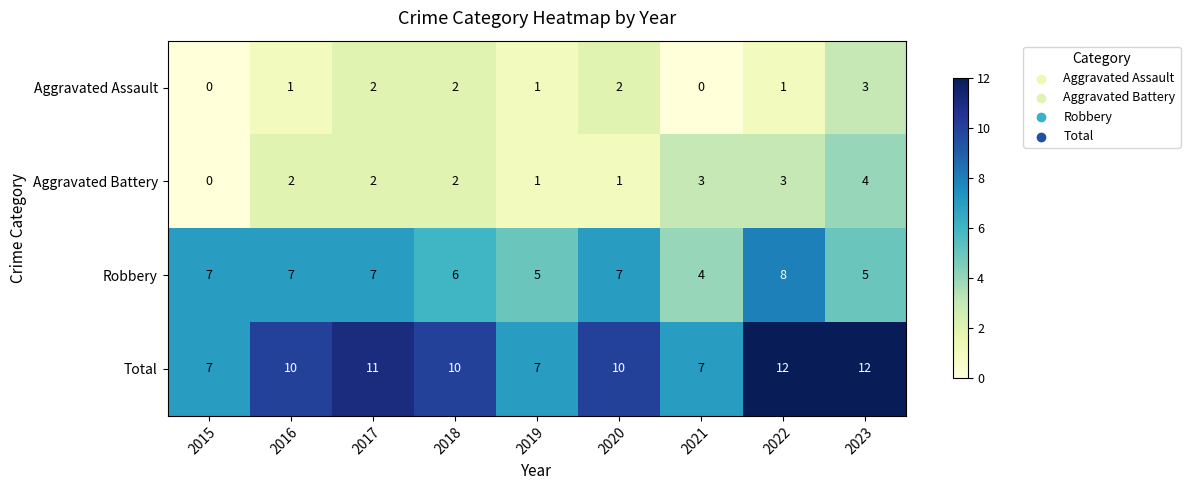

Which category has the highest value in the Aggravated Assault series?

2023